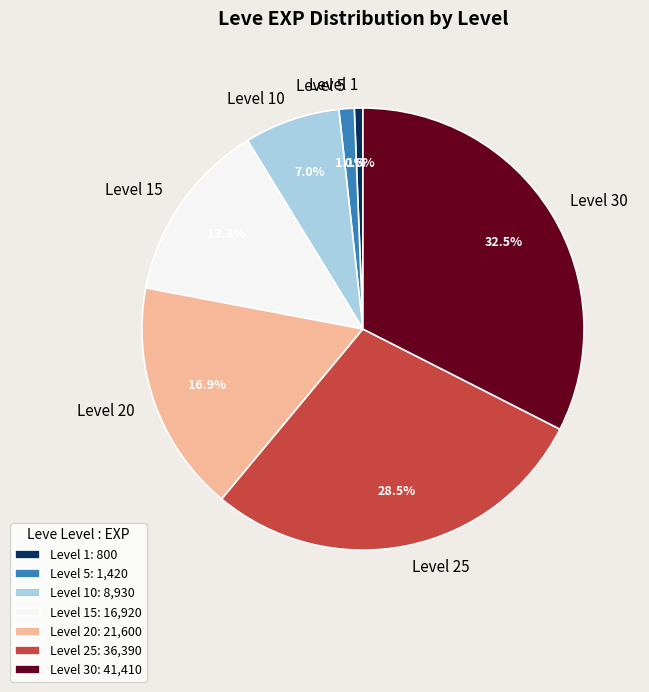

Does any single category account for the majority?

No